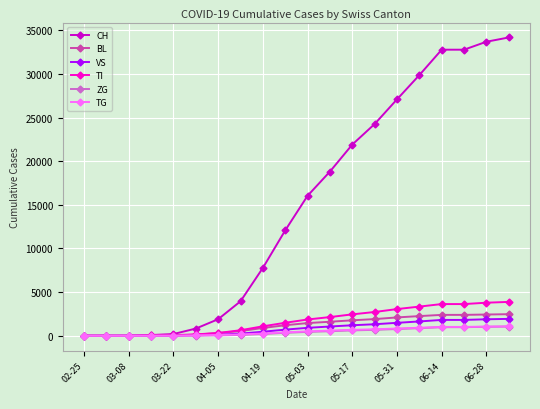

What is the highest value of the CH series?

34170